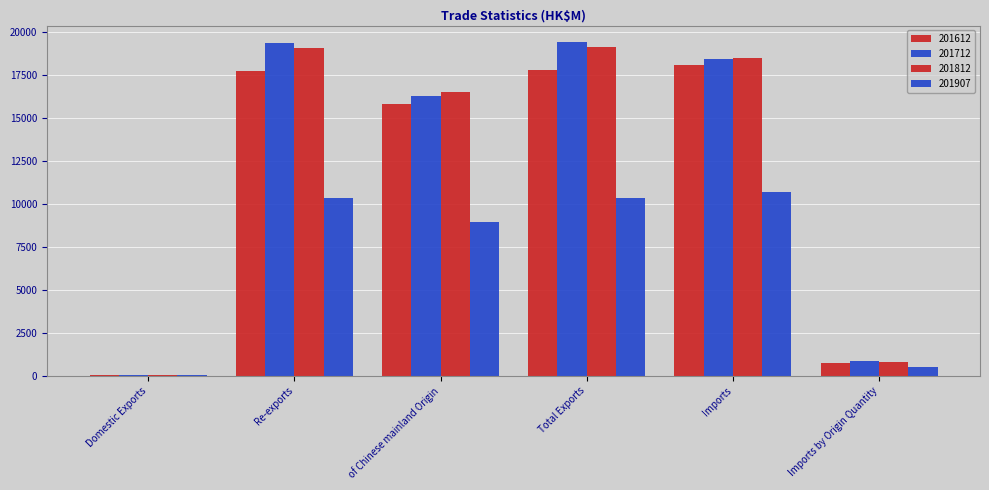

What is the total value across all series at Imports?

65821.6